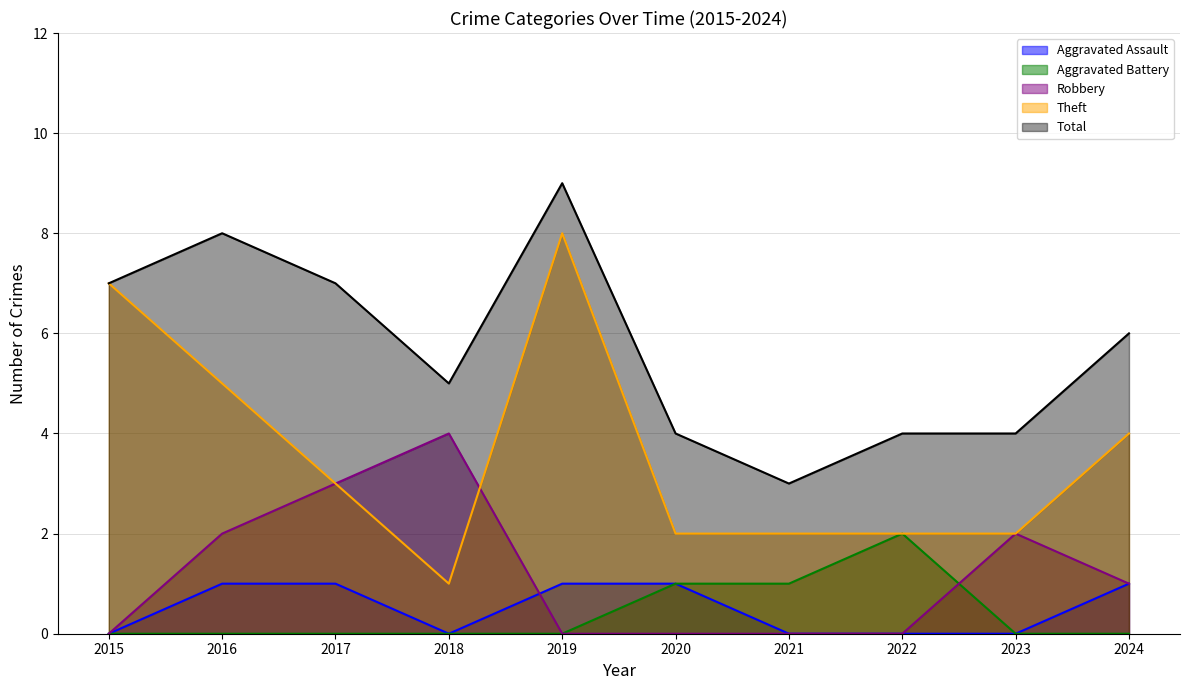

What is the value of the Theft point at the 9th from the left?

2